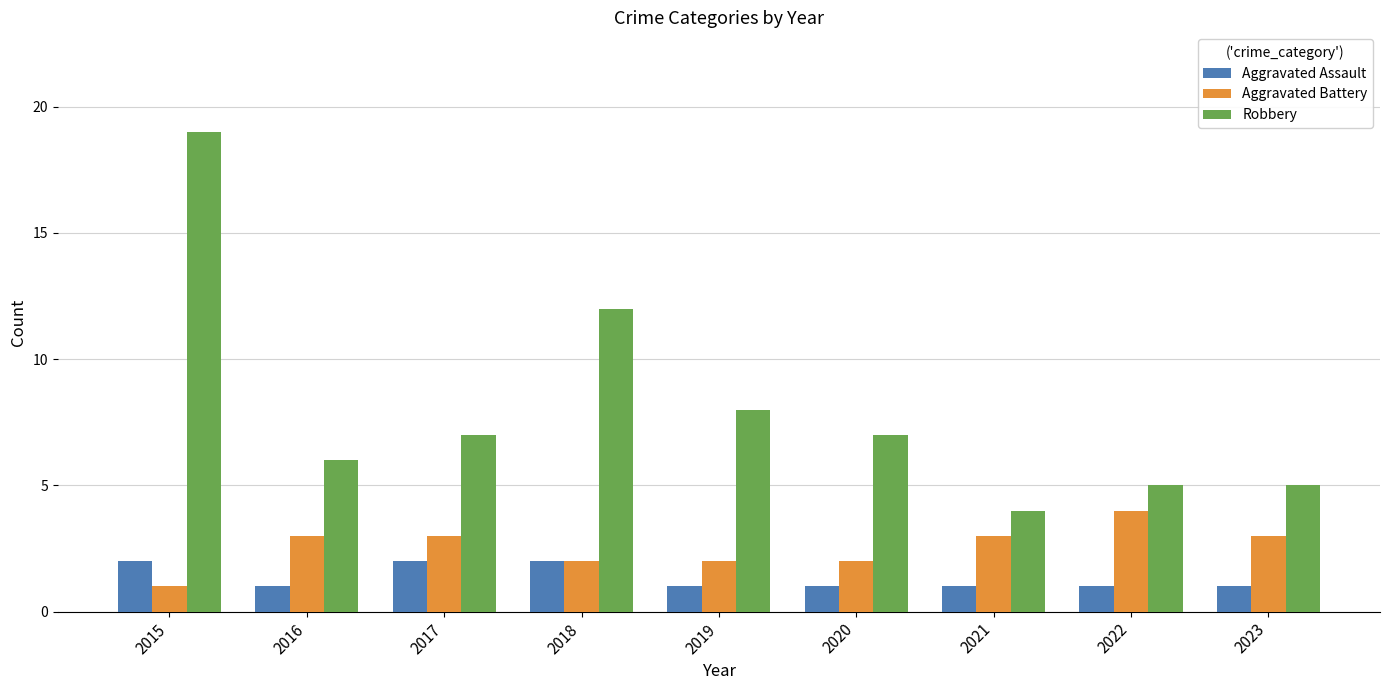

How many values in the Aggravated Battery series are below 3?

4